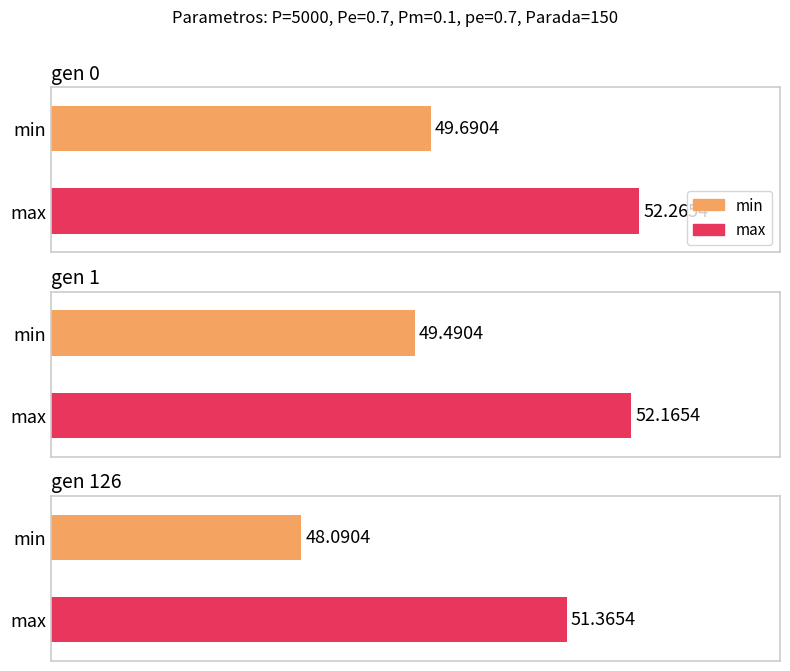

Does the chart contain stacked bars?

No